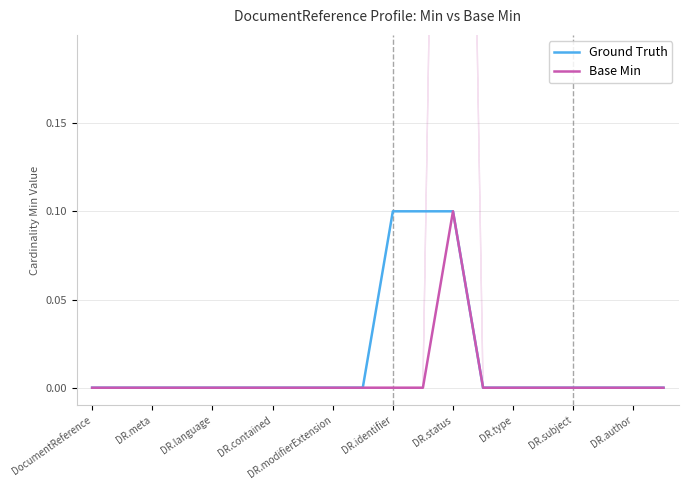

List the series in order of their overall mean, highest first.

Ground Truth, Base Min